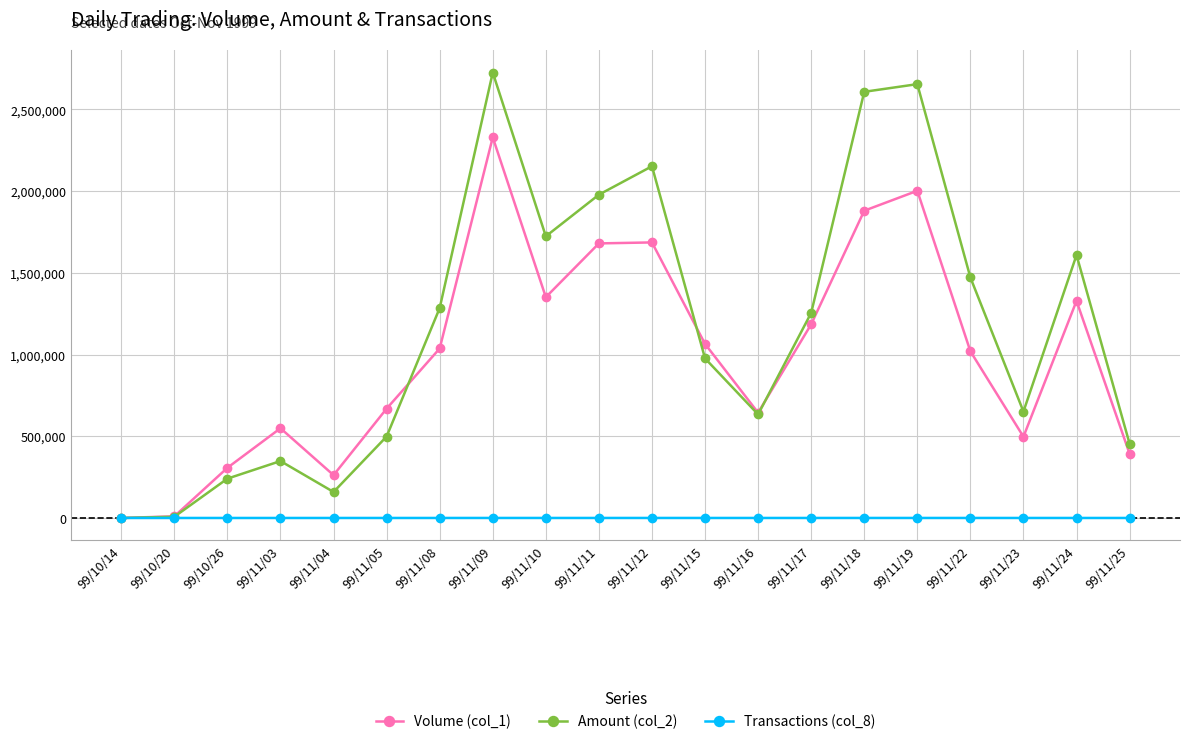

What is the value of the Amount (col_2) point at the 2nd from the left?

7500